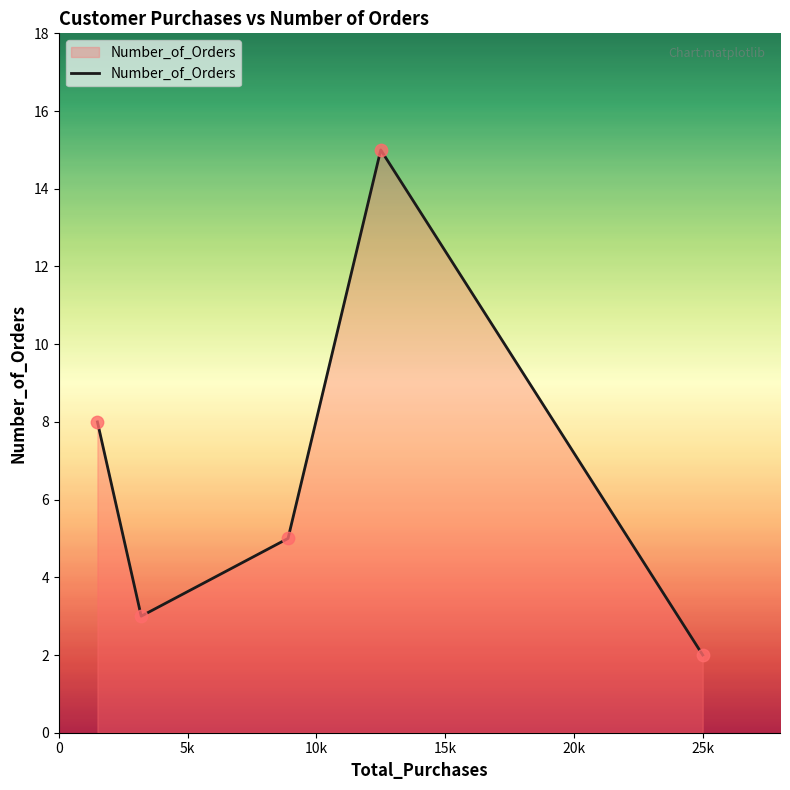

What is the average value?

7